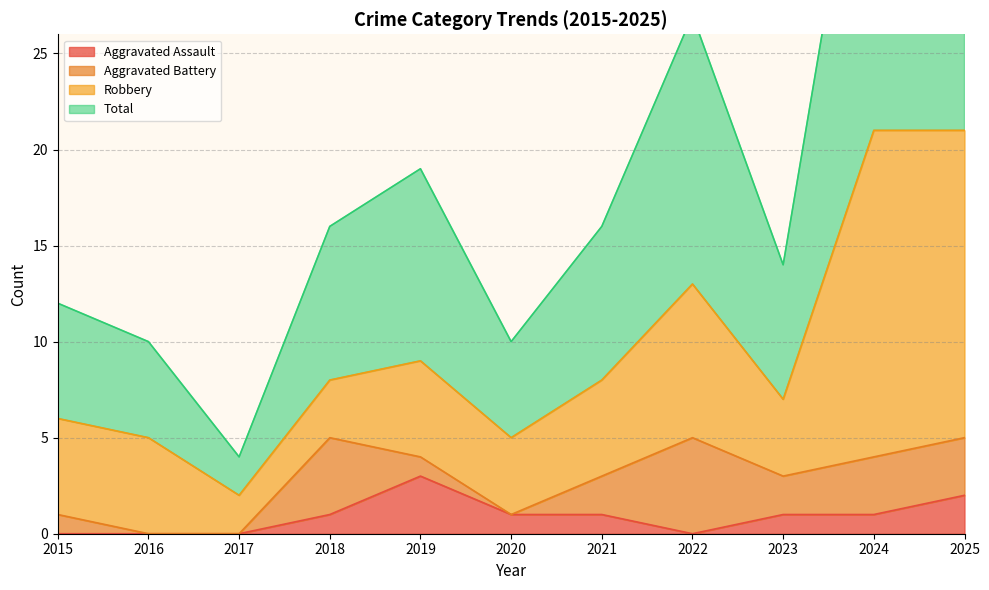

True or false: Aggravated Assault and Total cross at least once.

False